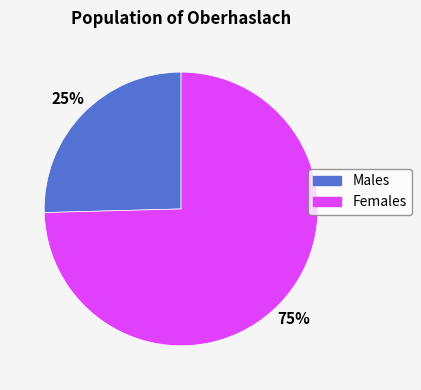

To the nearest percent, what is the average slice percentage?

50%